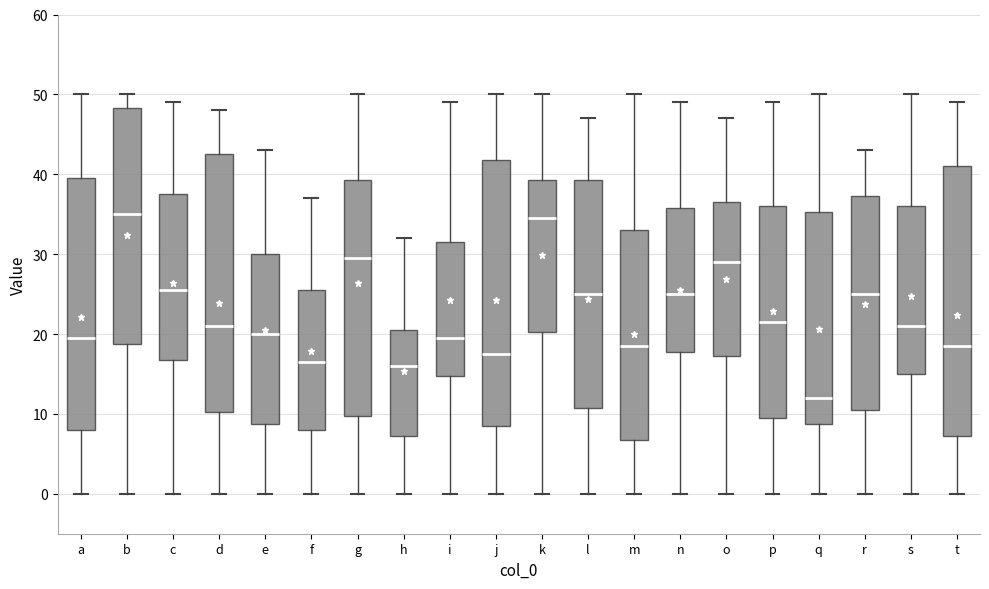

Which box's median line is the lowest?

q